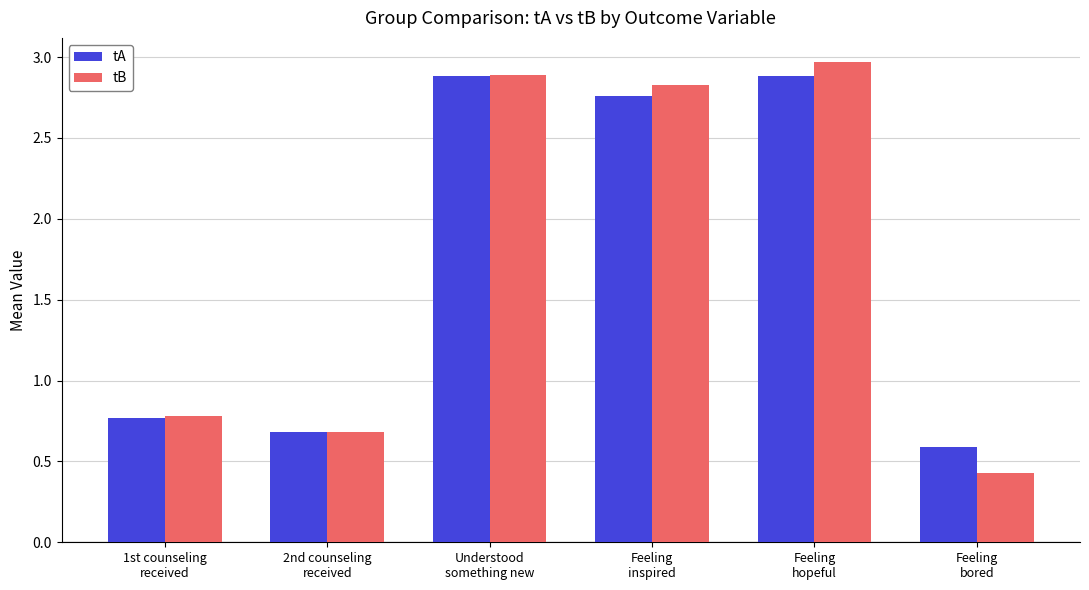

Rank the series by their maximum value, from highest to lowest.

tB, tA